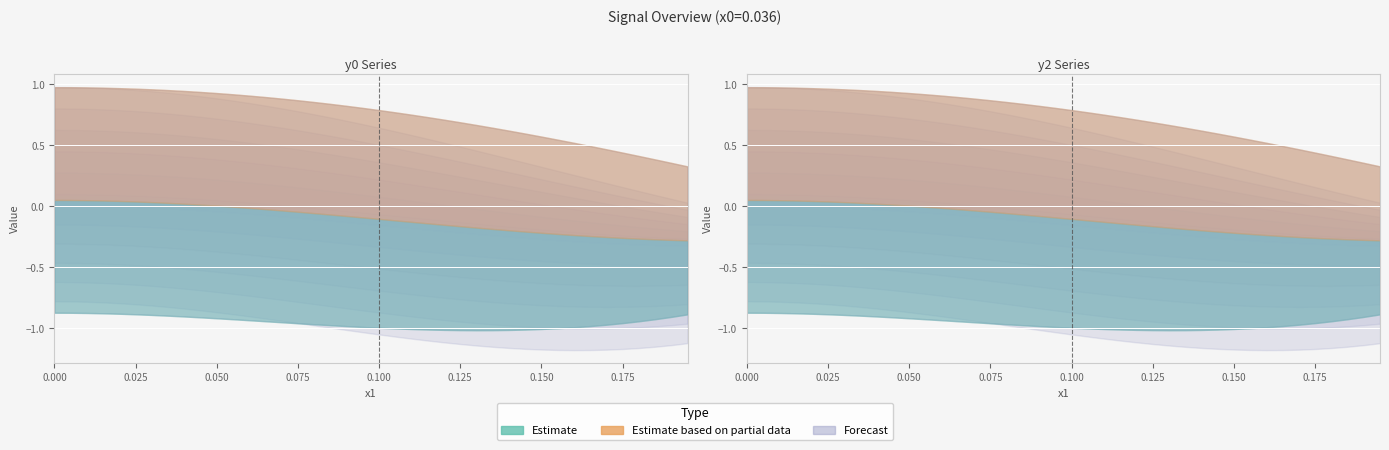

True or false: y0 and y2 cross at least once.

False